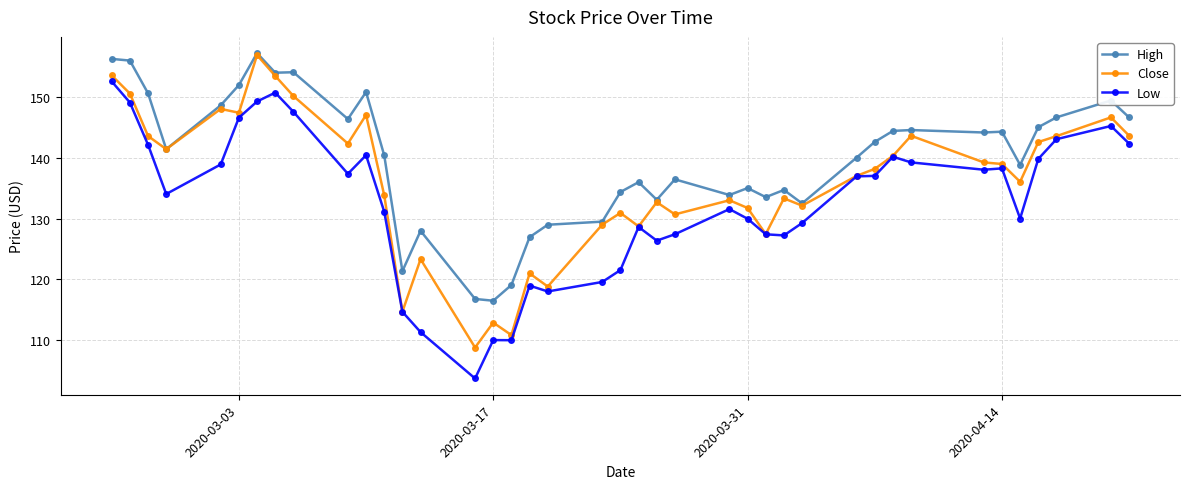

Rank the series by their average value, from highest to lowest.

High, Close, Low